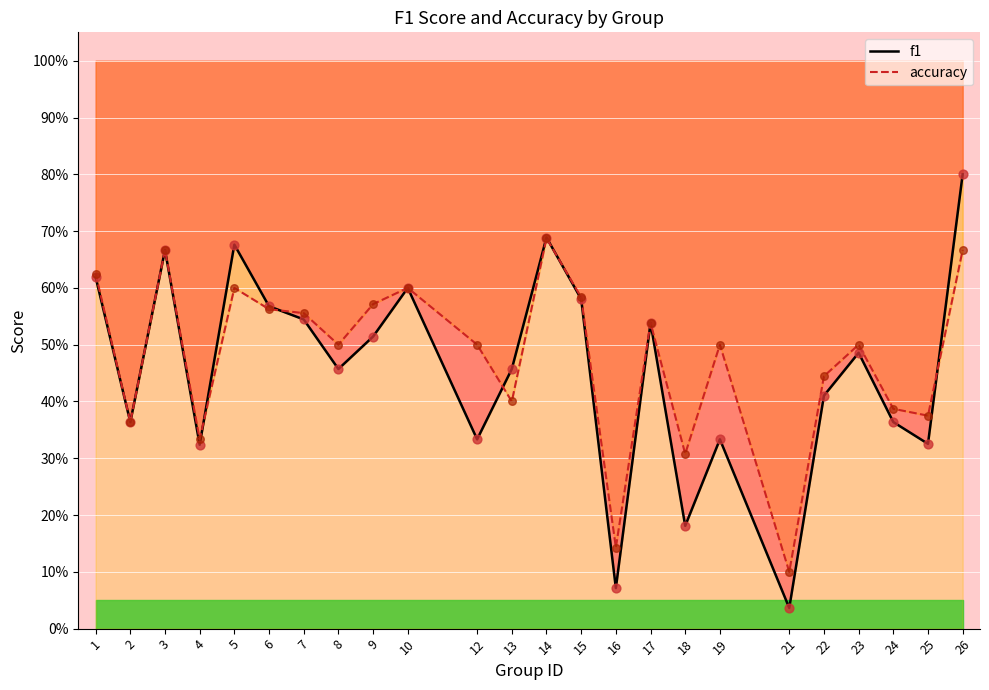

What is the total value across all series at 25?

0.7